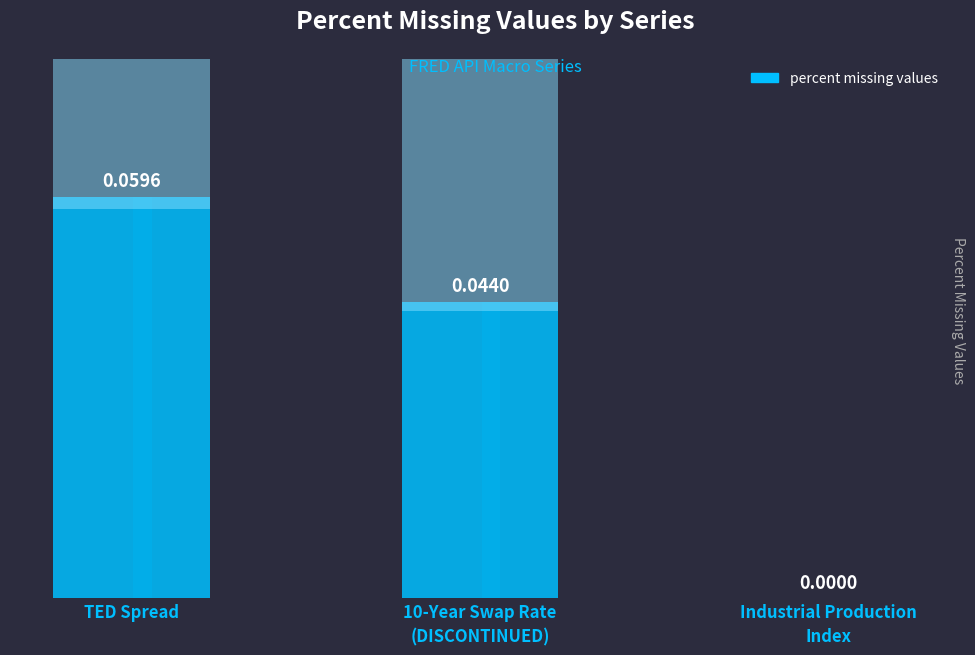

Reading right to left, what are all the values shown in this chart?

0.0	0.0	0.1